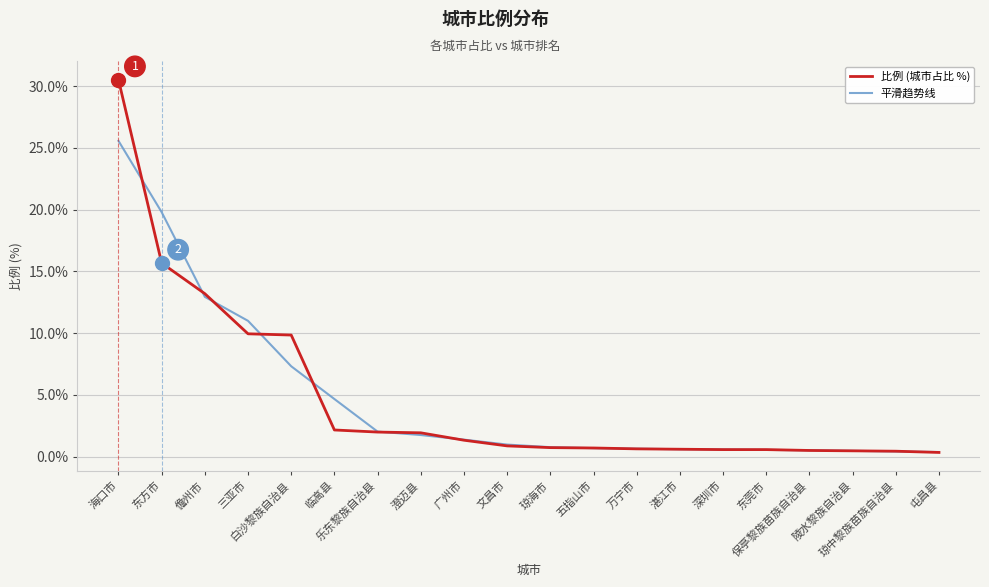

At which label does 平滑趋势线 reach its peak?

海口市